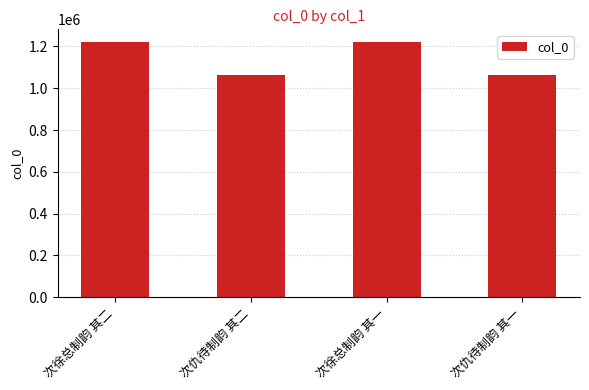

Does the chart contain any negative values?

No